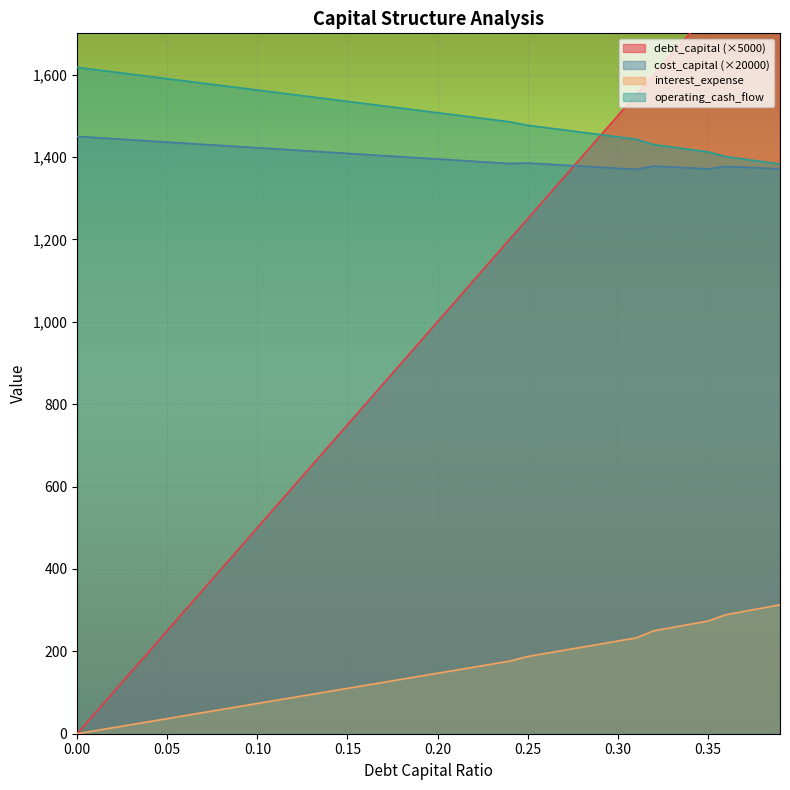

Is it true that operating_cash_flow equals 1113.8 at 0.04?

False